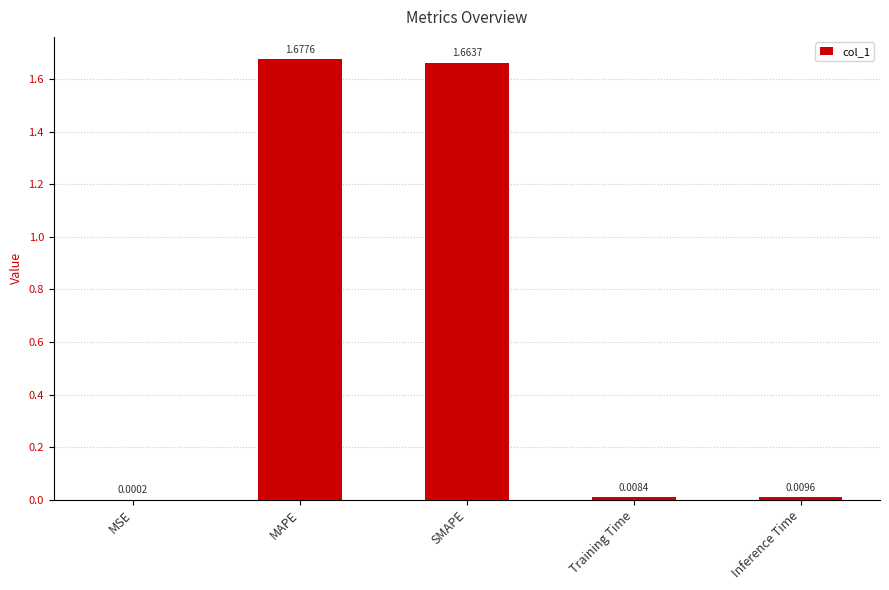

Are the bars grouped side by side (vs. stacked)?

No